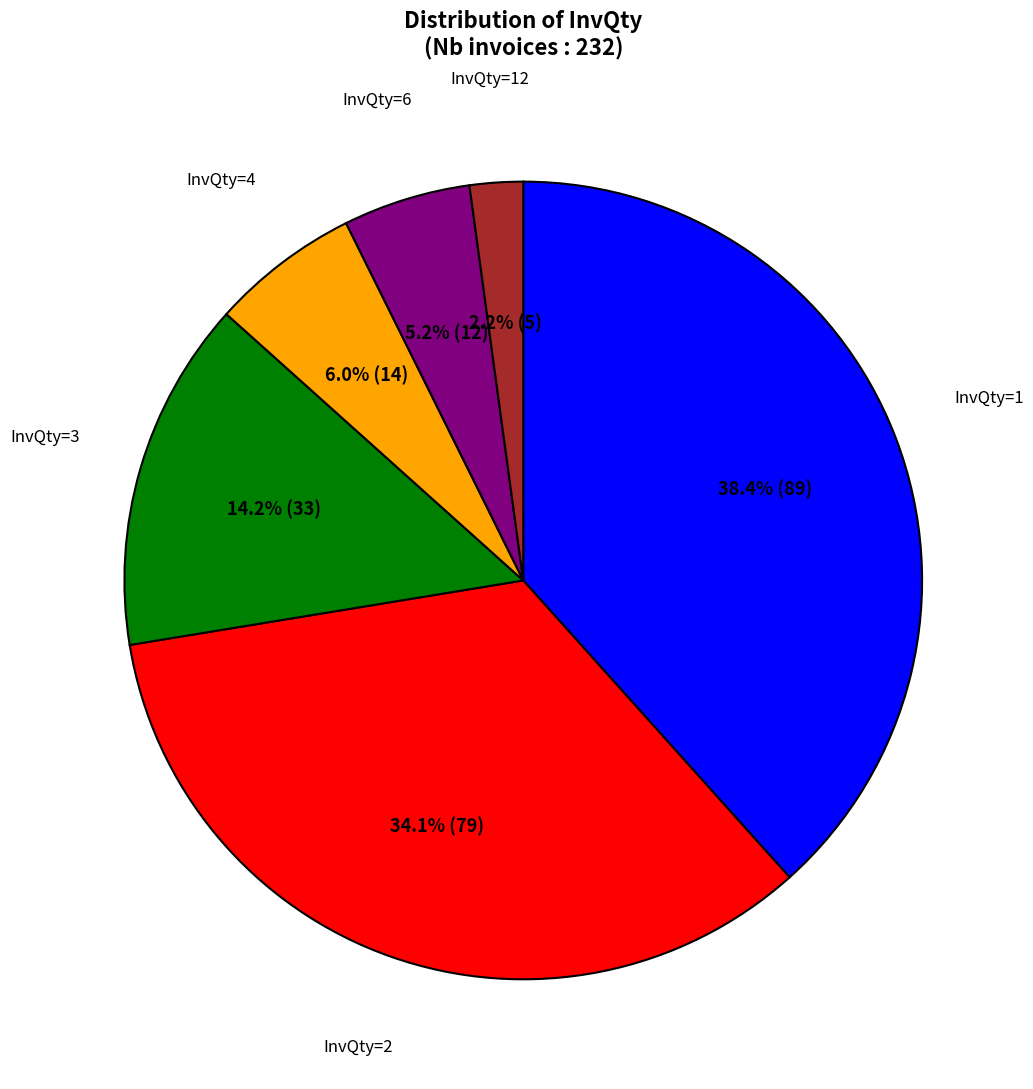

To the nearest percent, what is the difference between the largest and smallest slice percentages?

36%